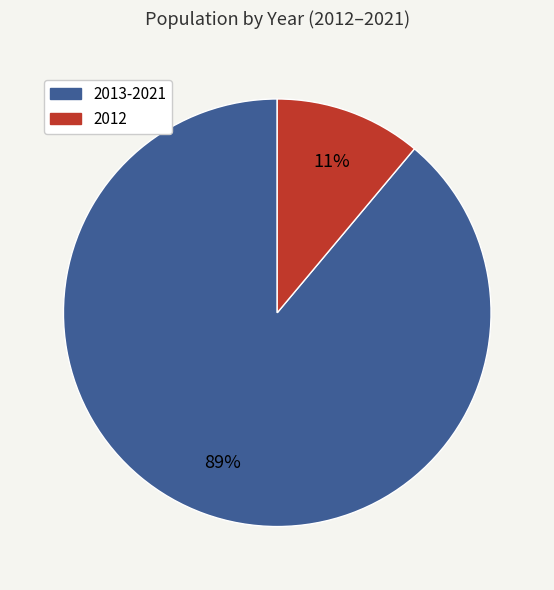

Does 2013-2021 account for over 50% of the chart?

Yes